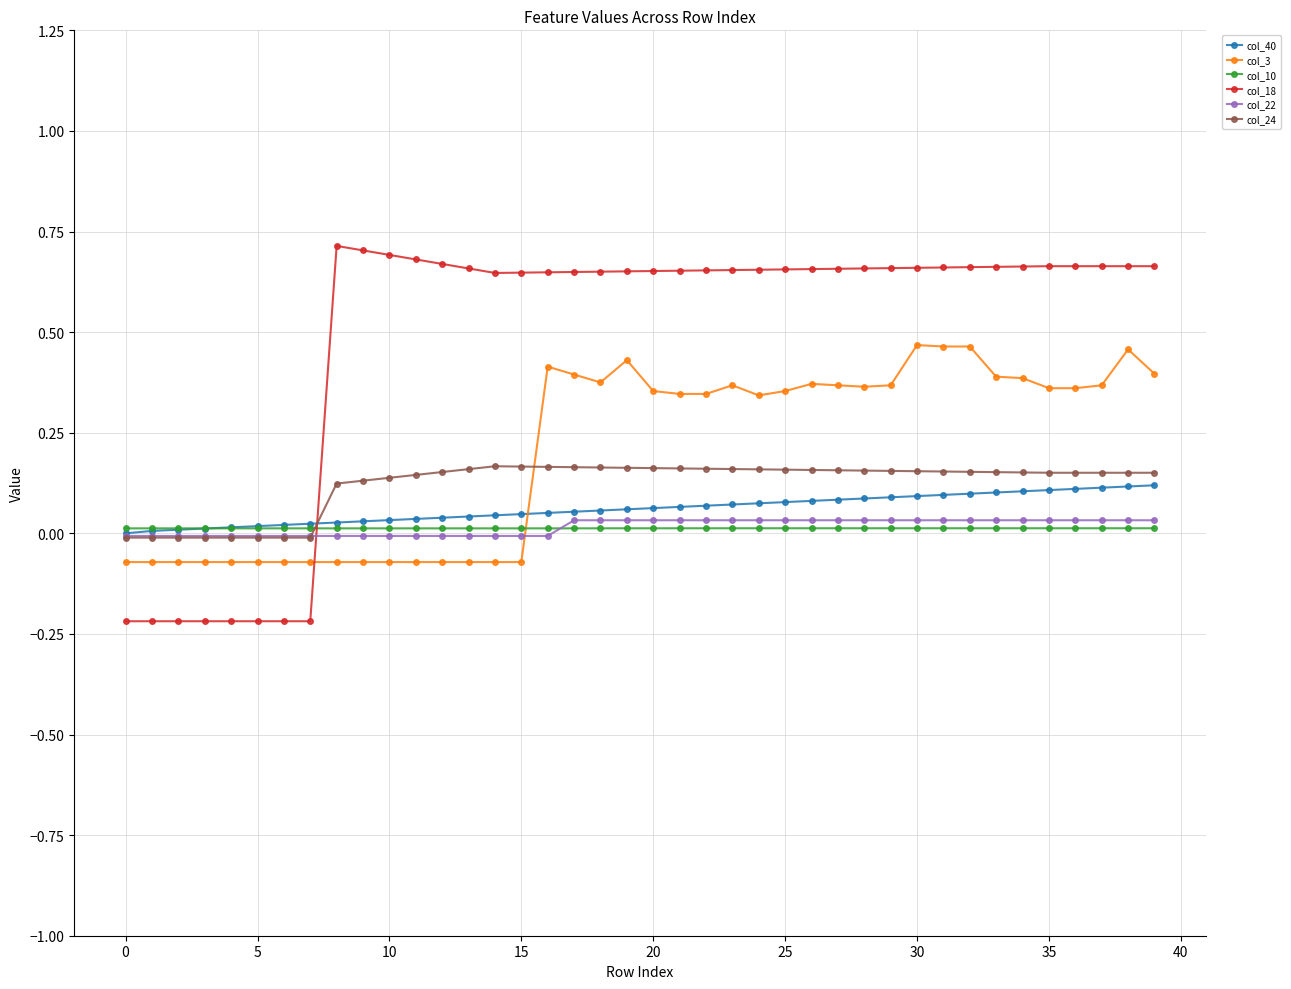

Which series has the largest range (max minus min)?

col_18